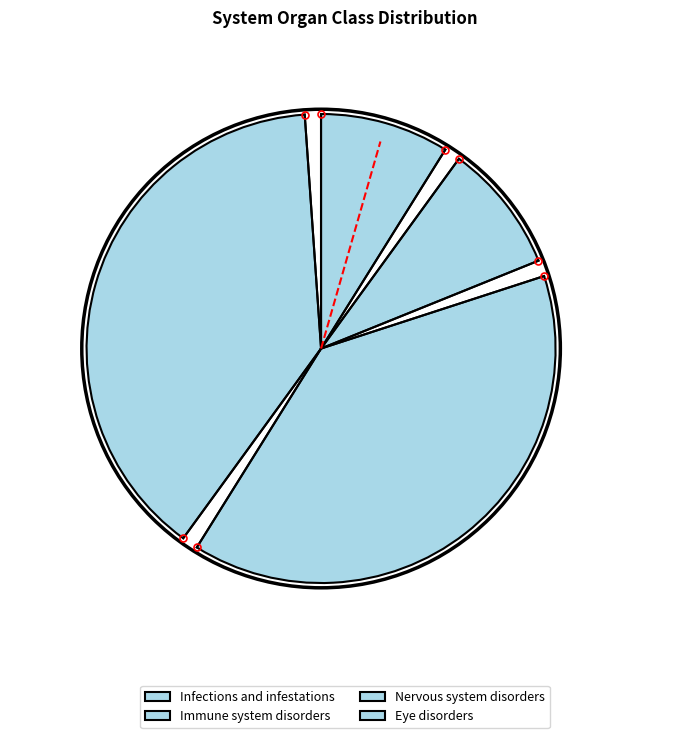

Which slice is the largest?

Nervous system disorders